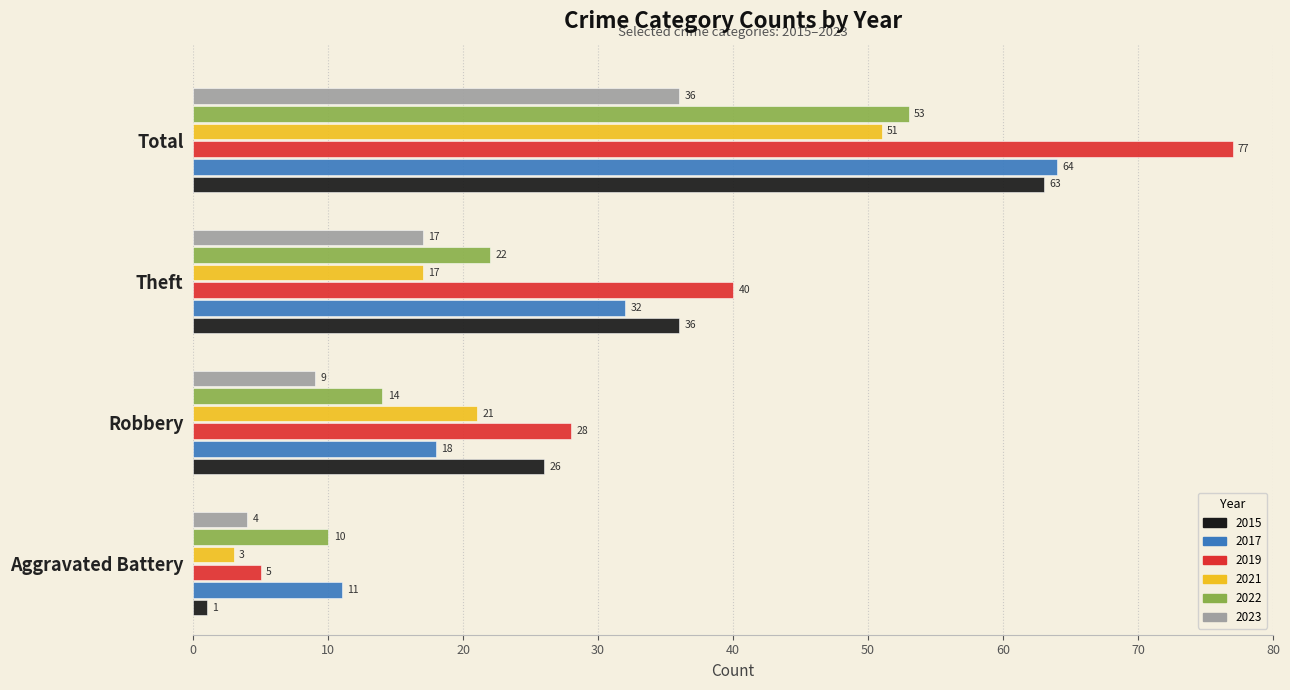

How many 2017 values are between 18 and 64?

3